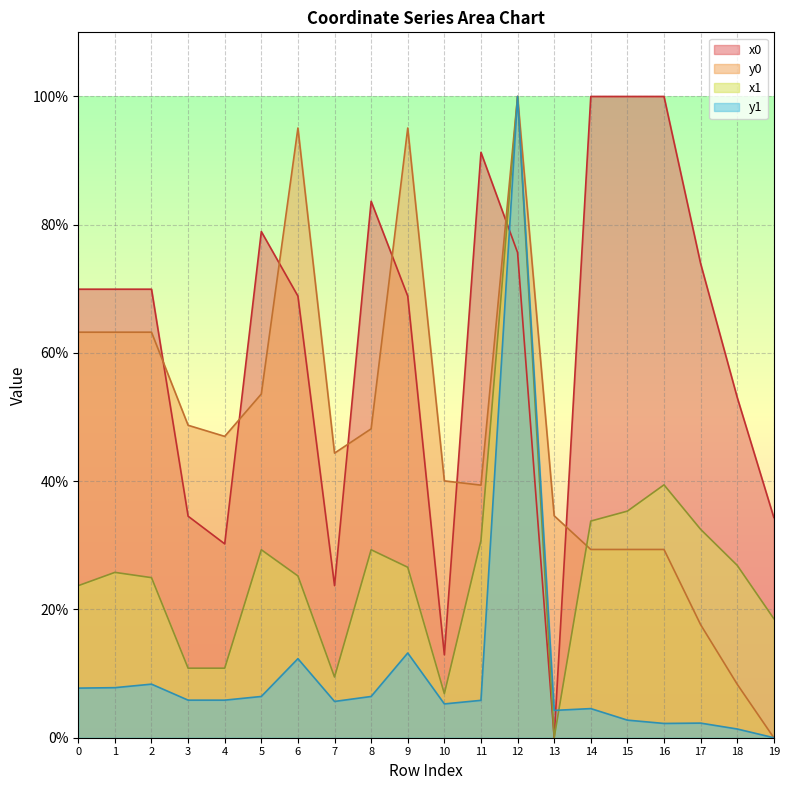

After their last crossing, which series has the higher values: y1 or x1?

x1